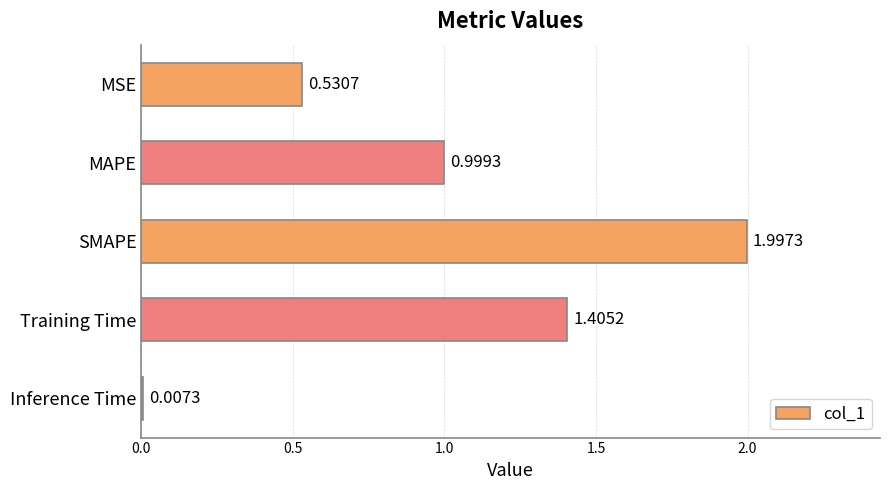

At which category does the chart reach its peak across all series?

SMAPE